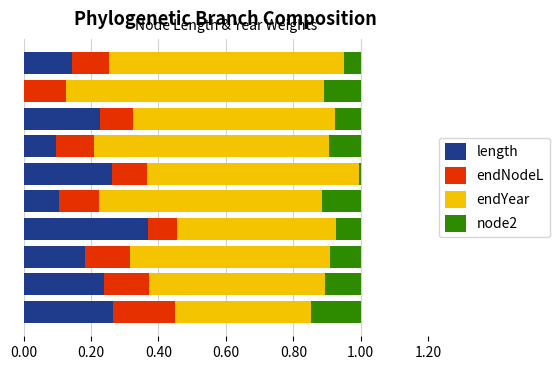

How many distinct data groups are displayed?

4